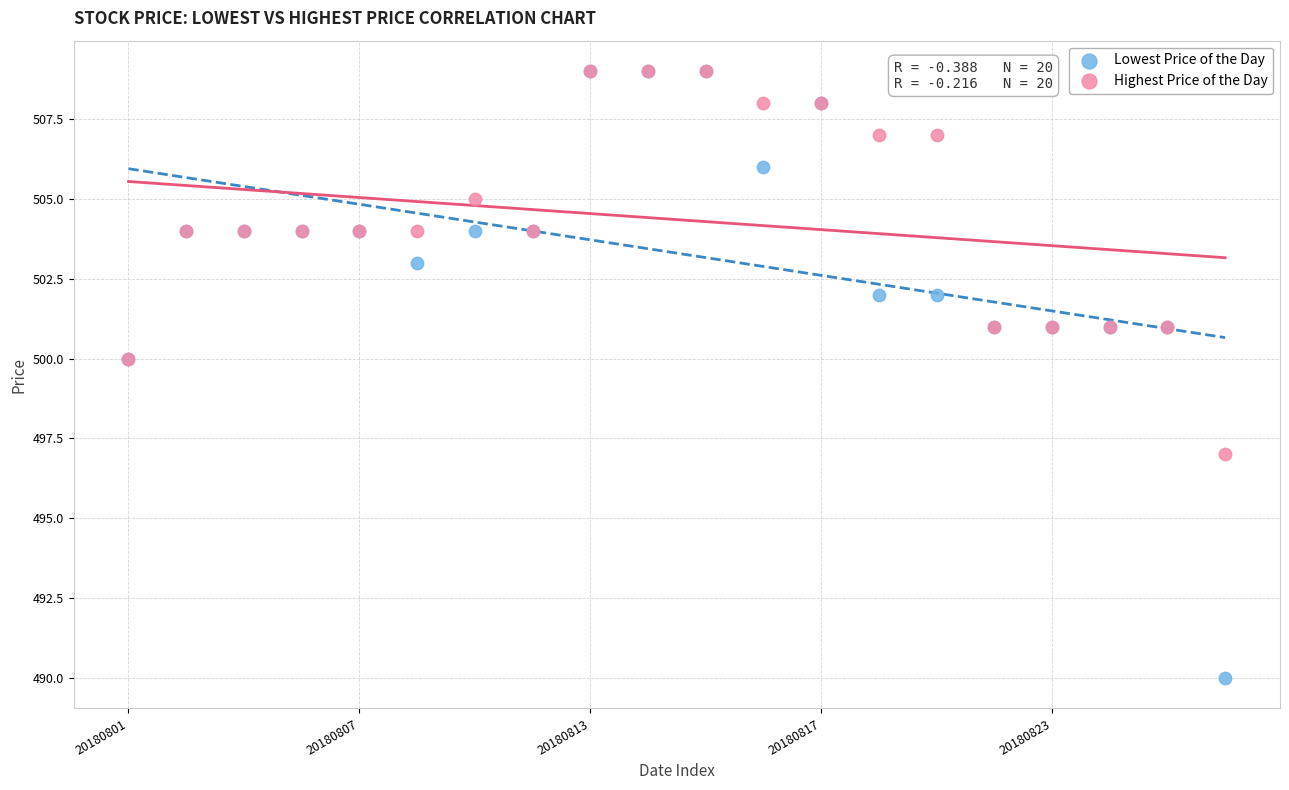

What are all the series names shown in the legend?

Lowest Price of the Day, Highest Price of the Day